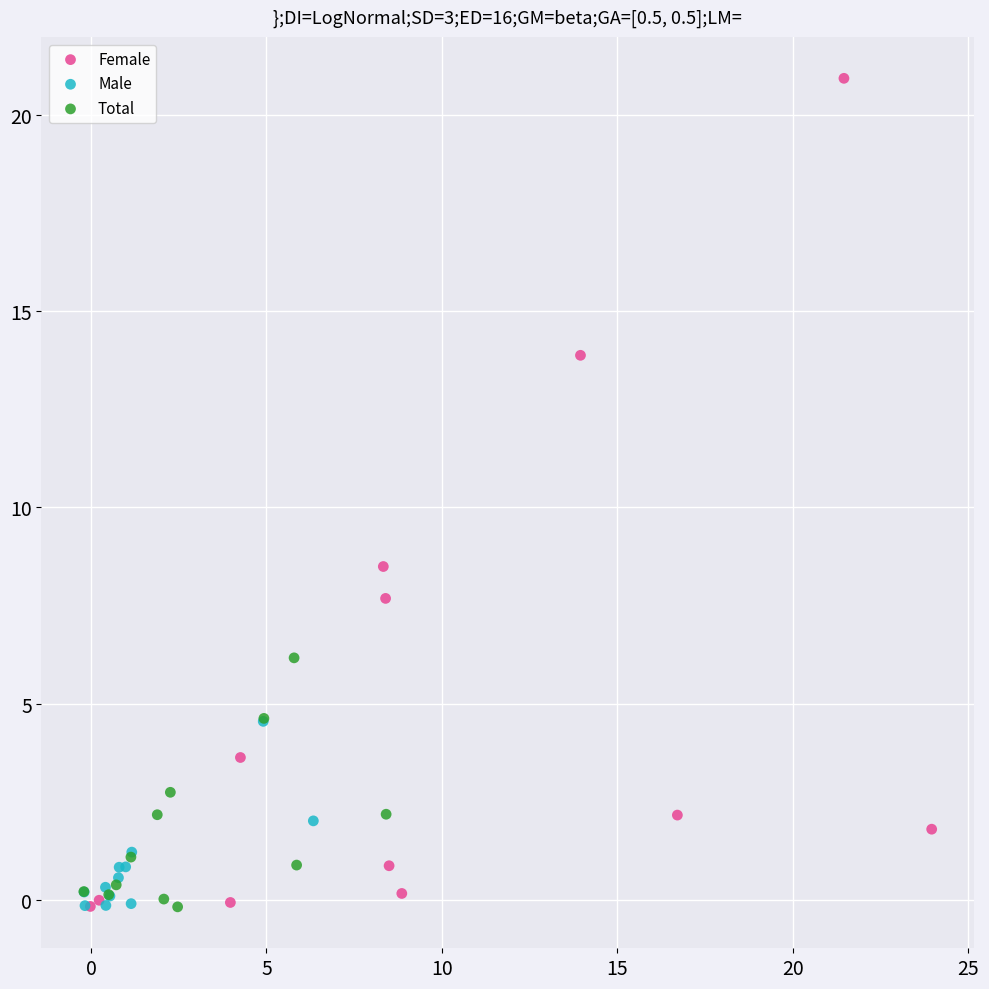

Which series has the widest spread of Y values?

Female